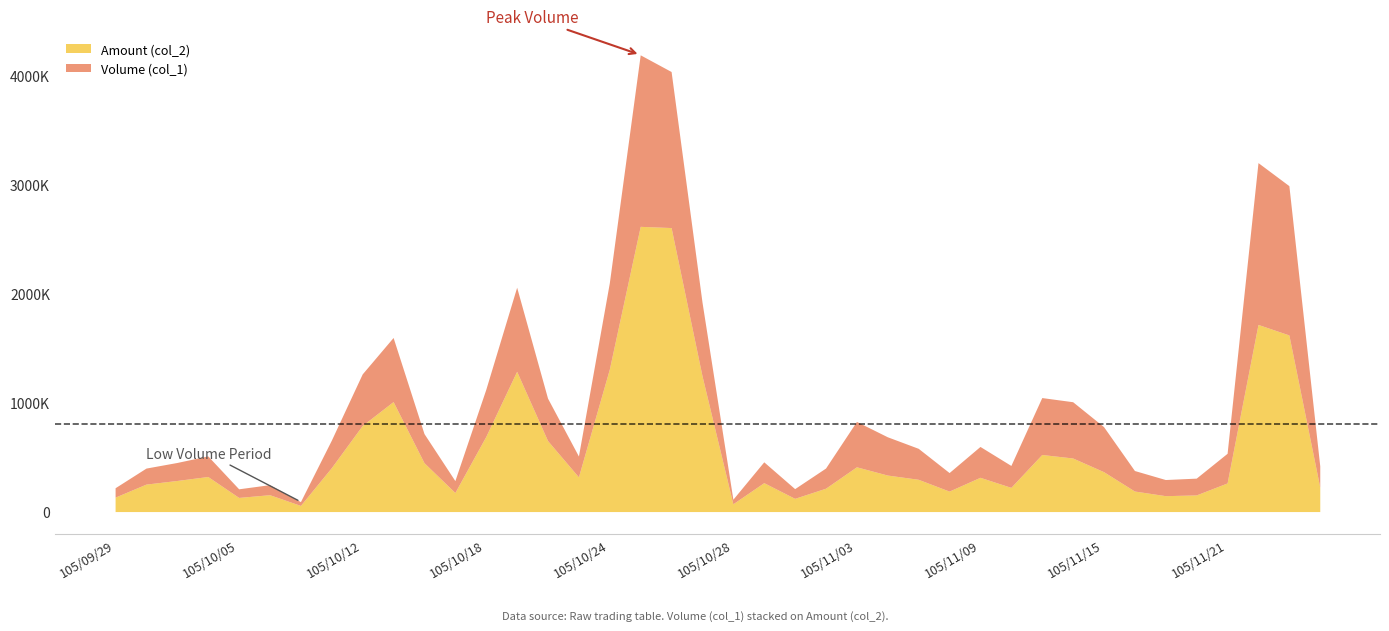

Which series has the largest range (max minus min)?

Amount (col_2)